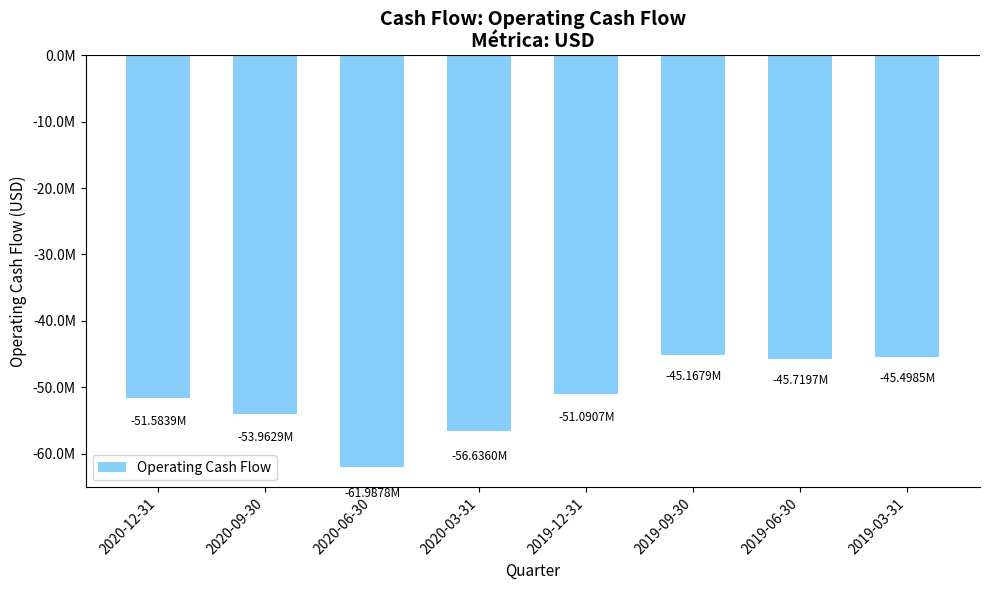

Does the chart contain any negative values?

Yes